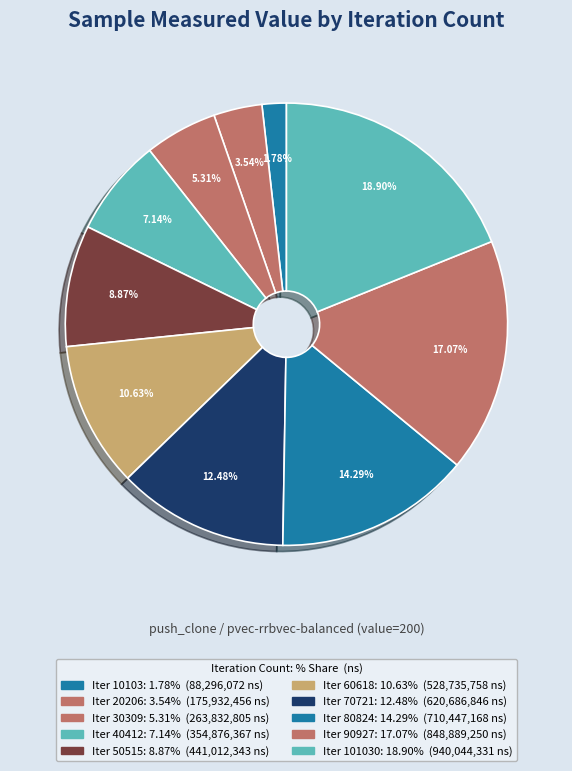

How many slices are in this pie chart?

10